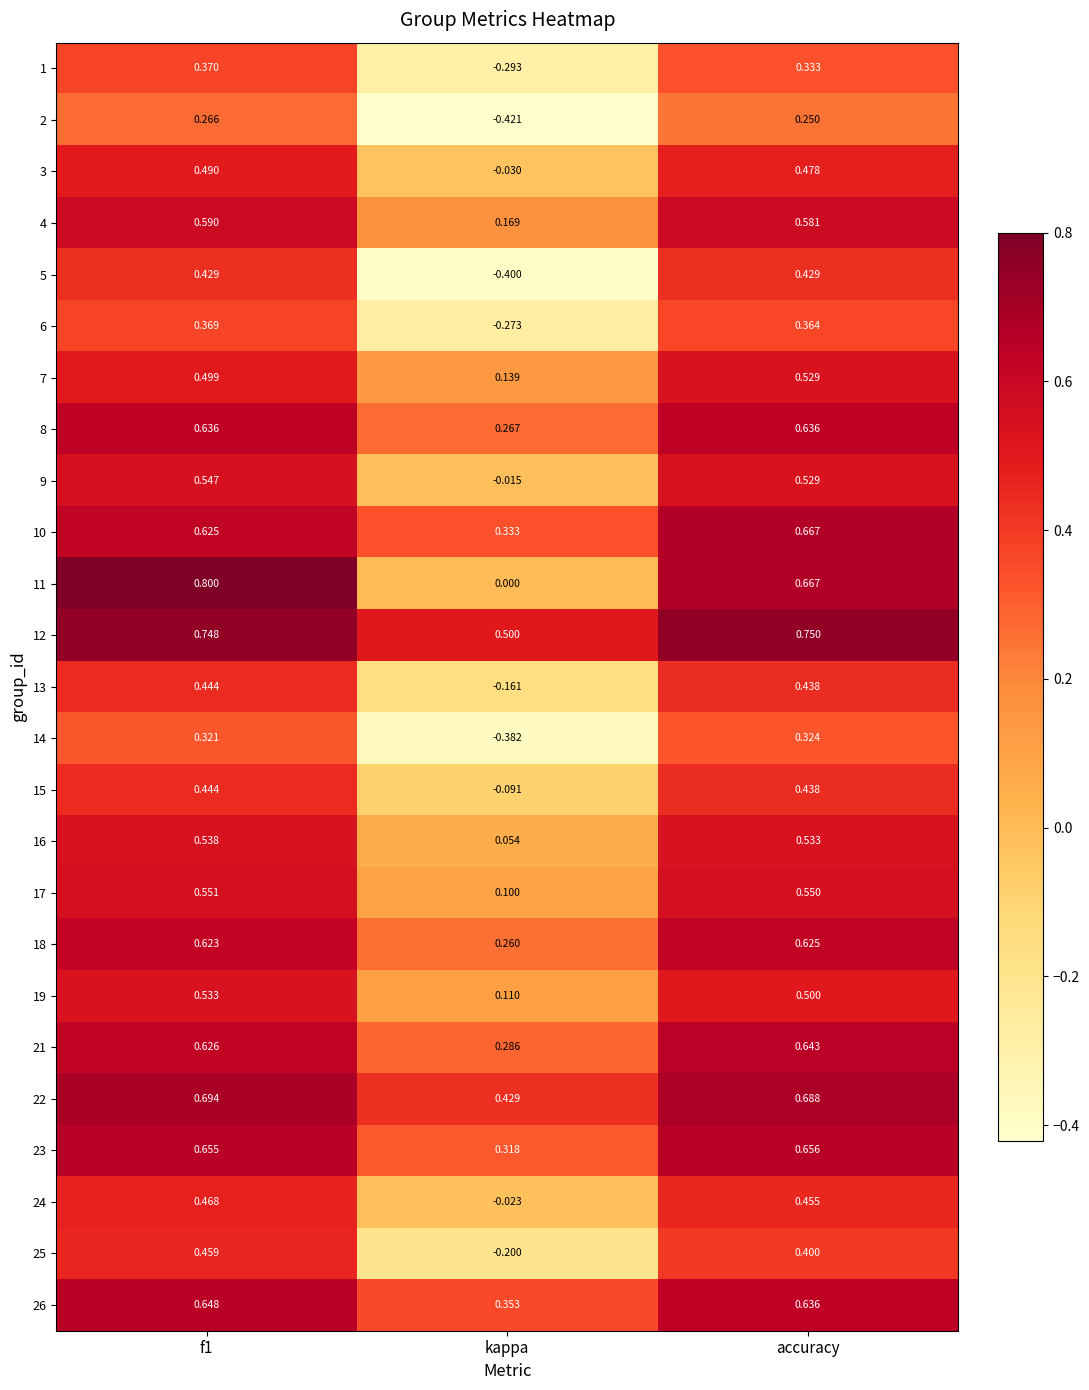

Is the value of 12 at accuracy greater than the value of 25 at accuracy?

Yes